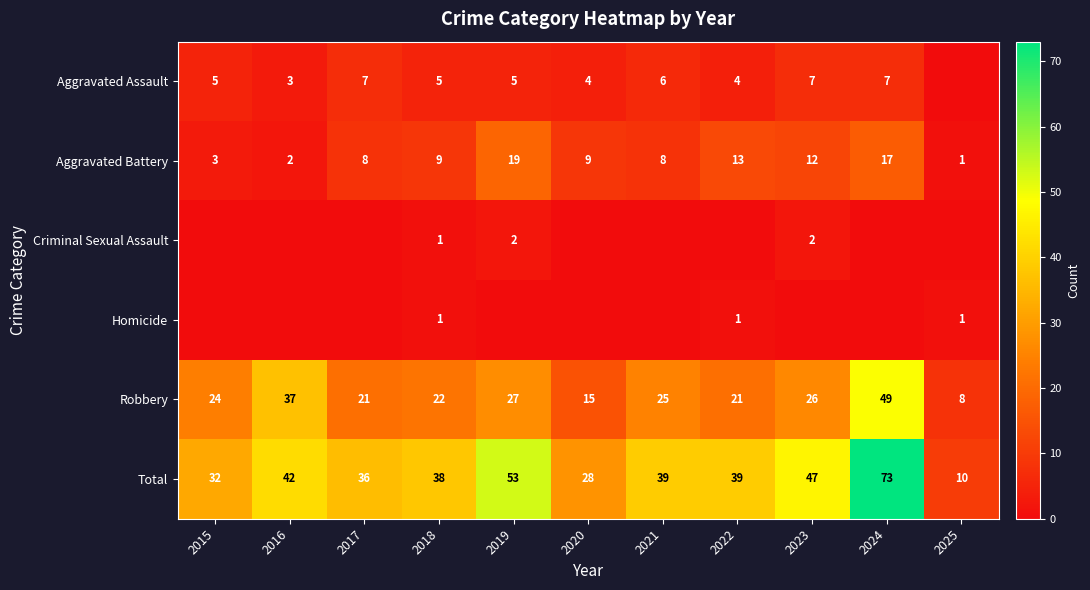

At which label does Aggravated Battery reach its peak?

2019